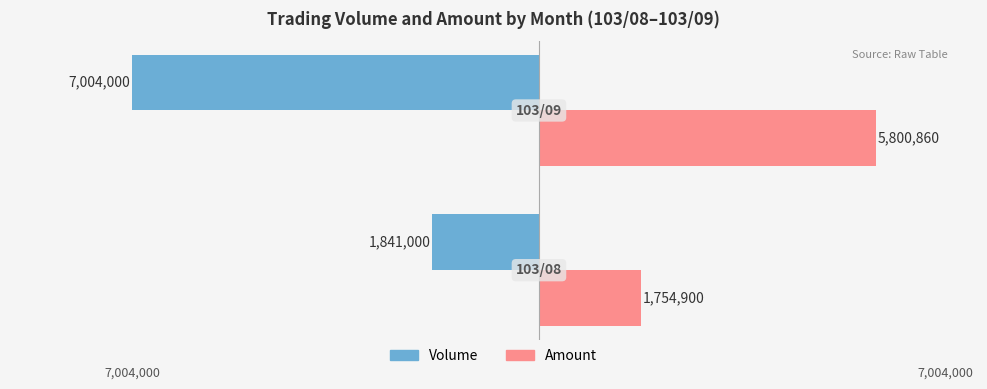

What are all the series names shown in the legend?

Volume, Amount